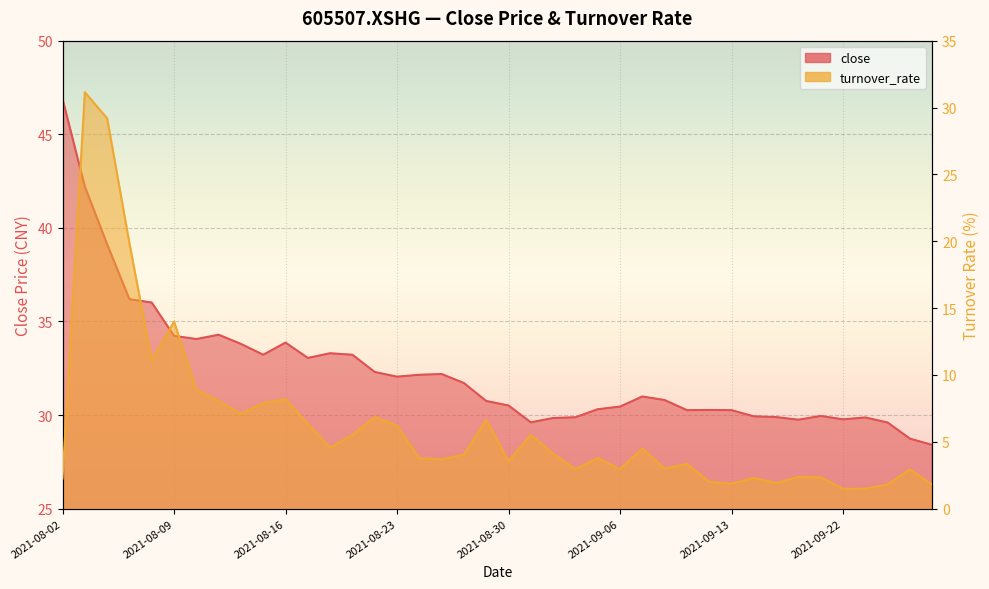

What is the smallest value displayed?

1.5